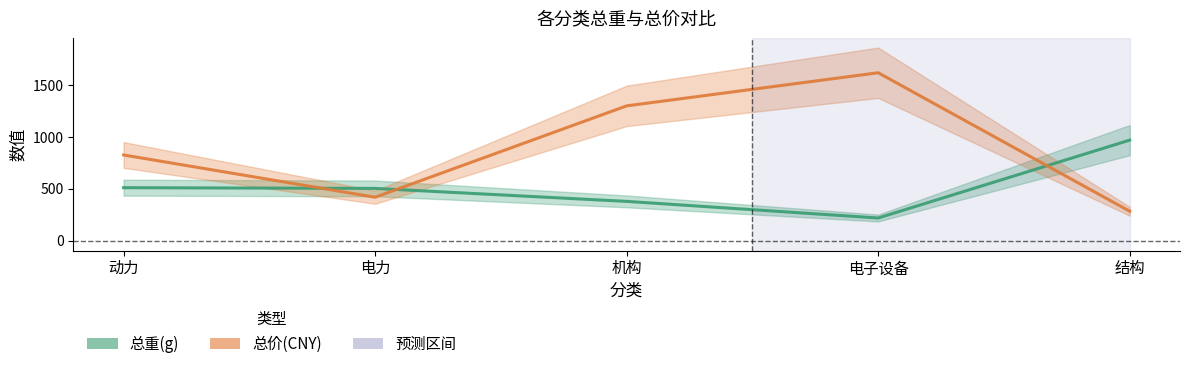

What is the difference between the highest and lowest values at 电子设备?

1399